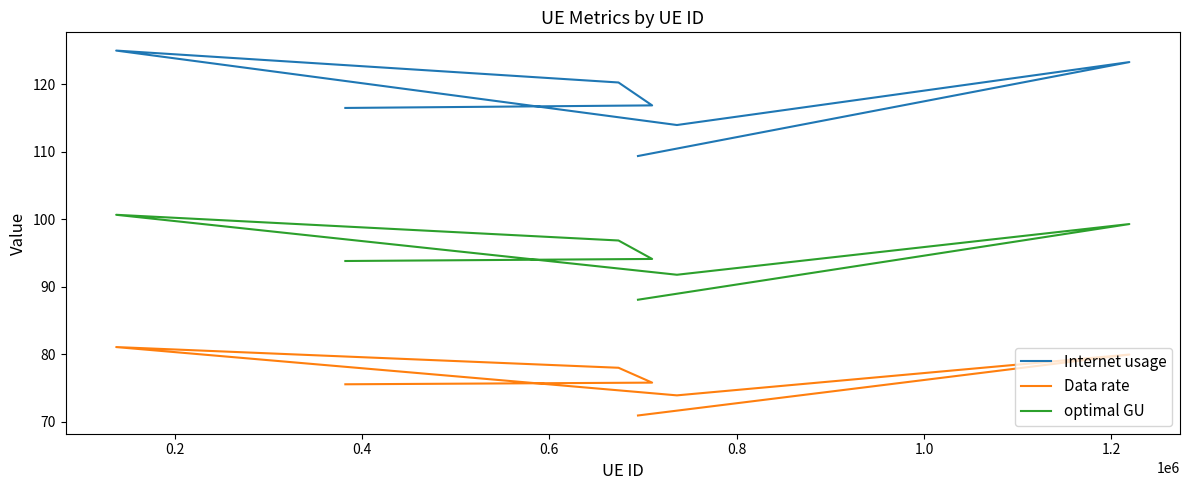

What is the spread (max minus min) of values at 0.2?

41.0